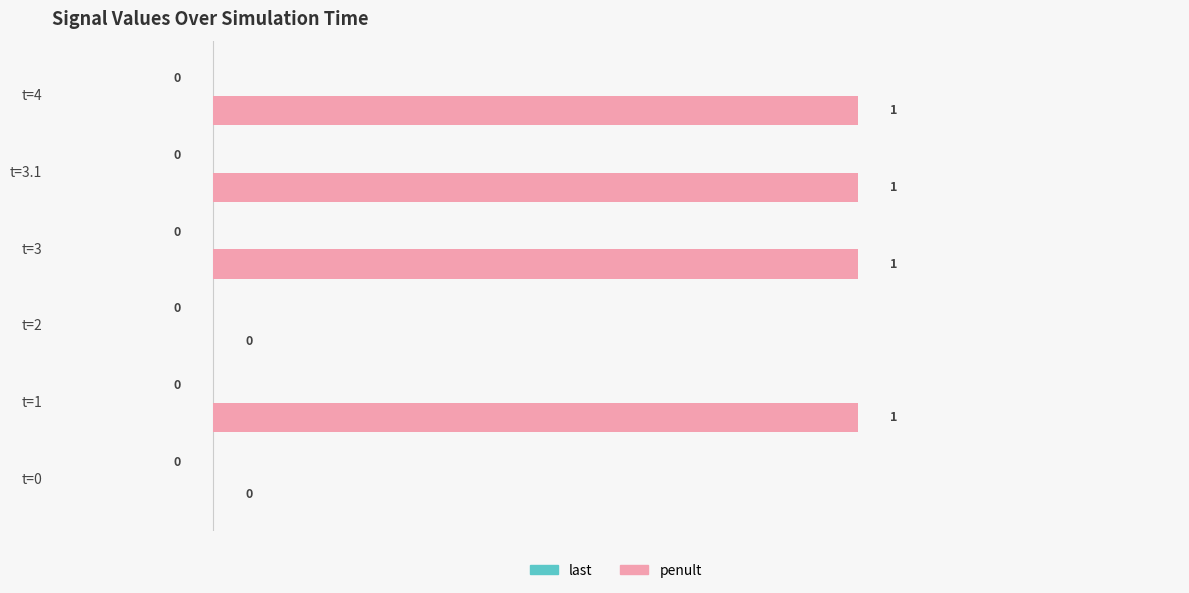

The chart shows a value of 0 at t=0. True or false?

True